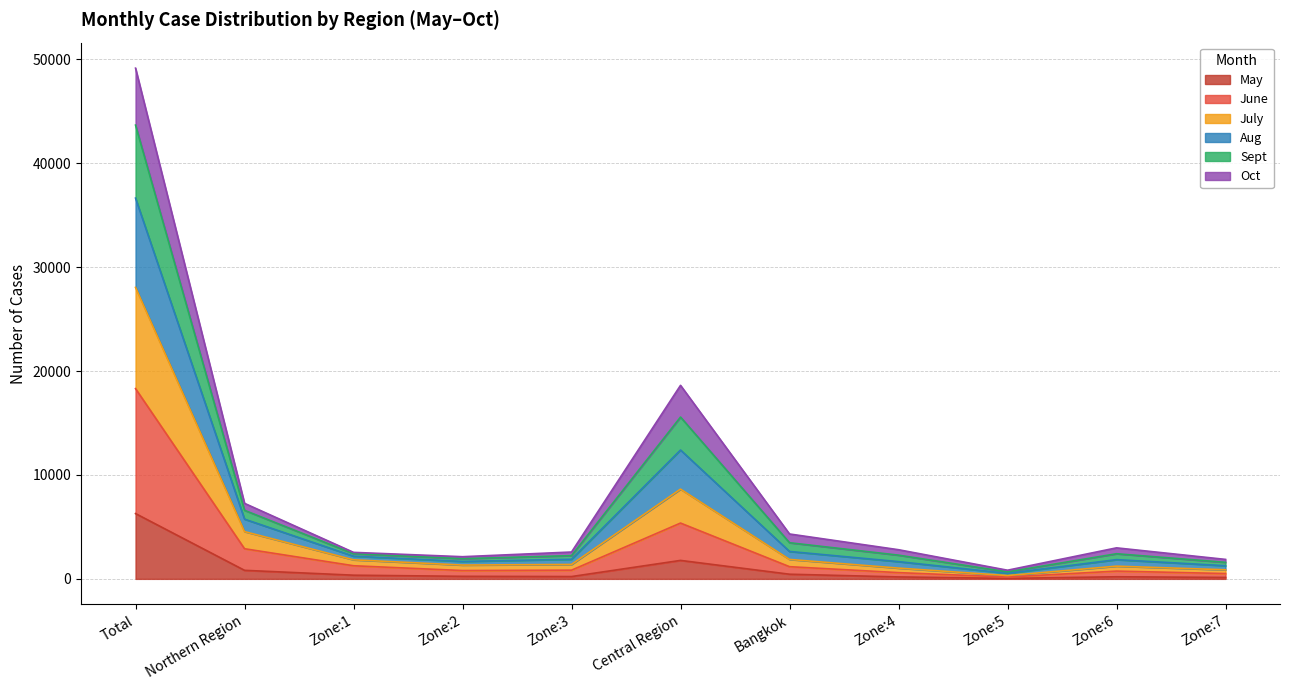

True or false: July and Sept intersect in this chart.

False